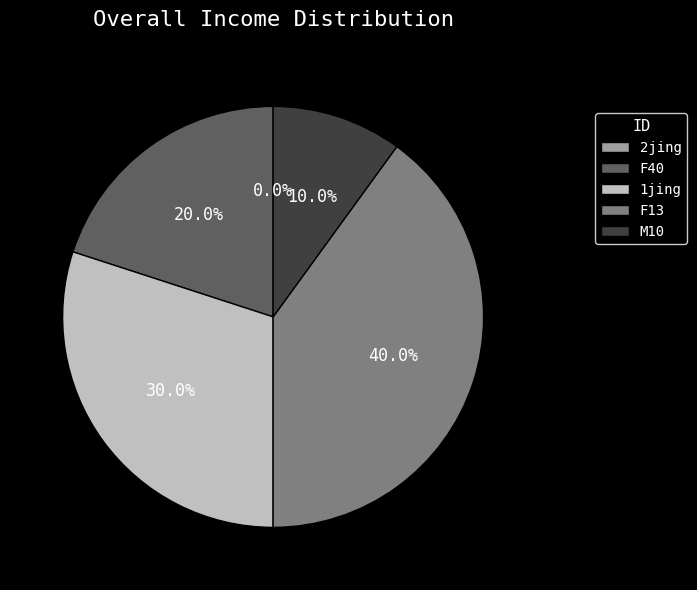

Is it true that M10 is 10% of the pie?

True